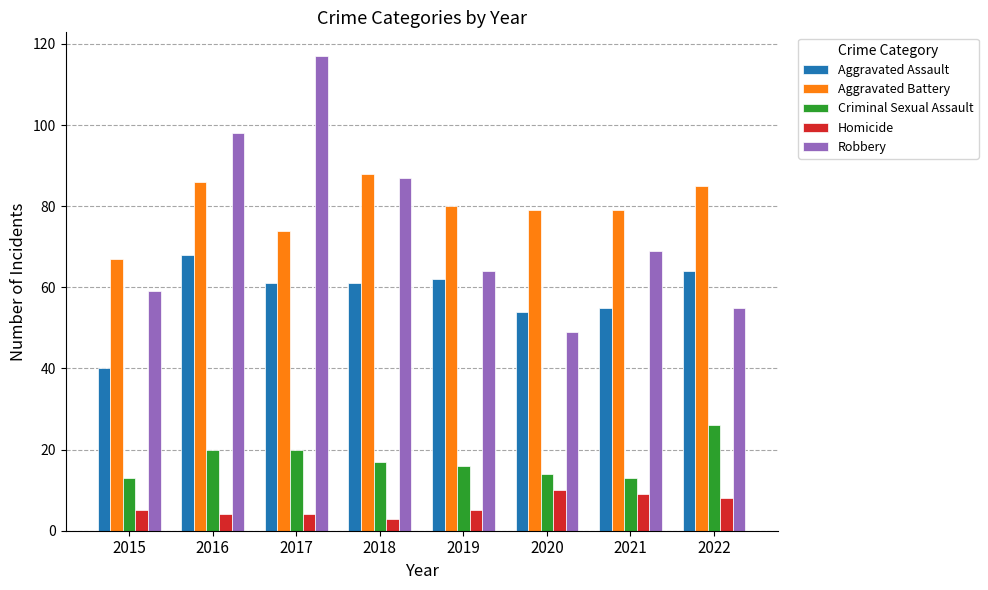

What is the total value across all series at 2021?

225